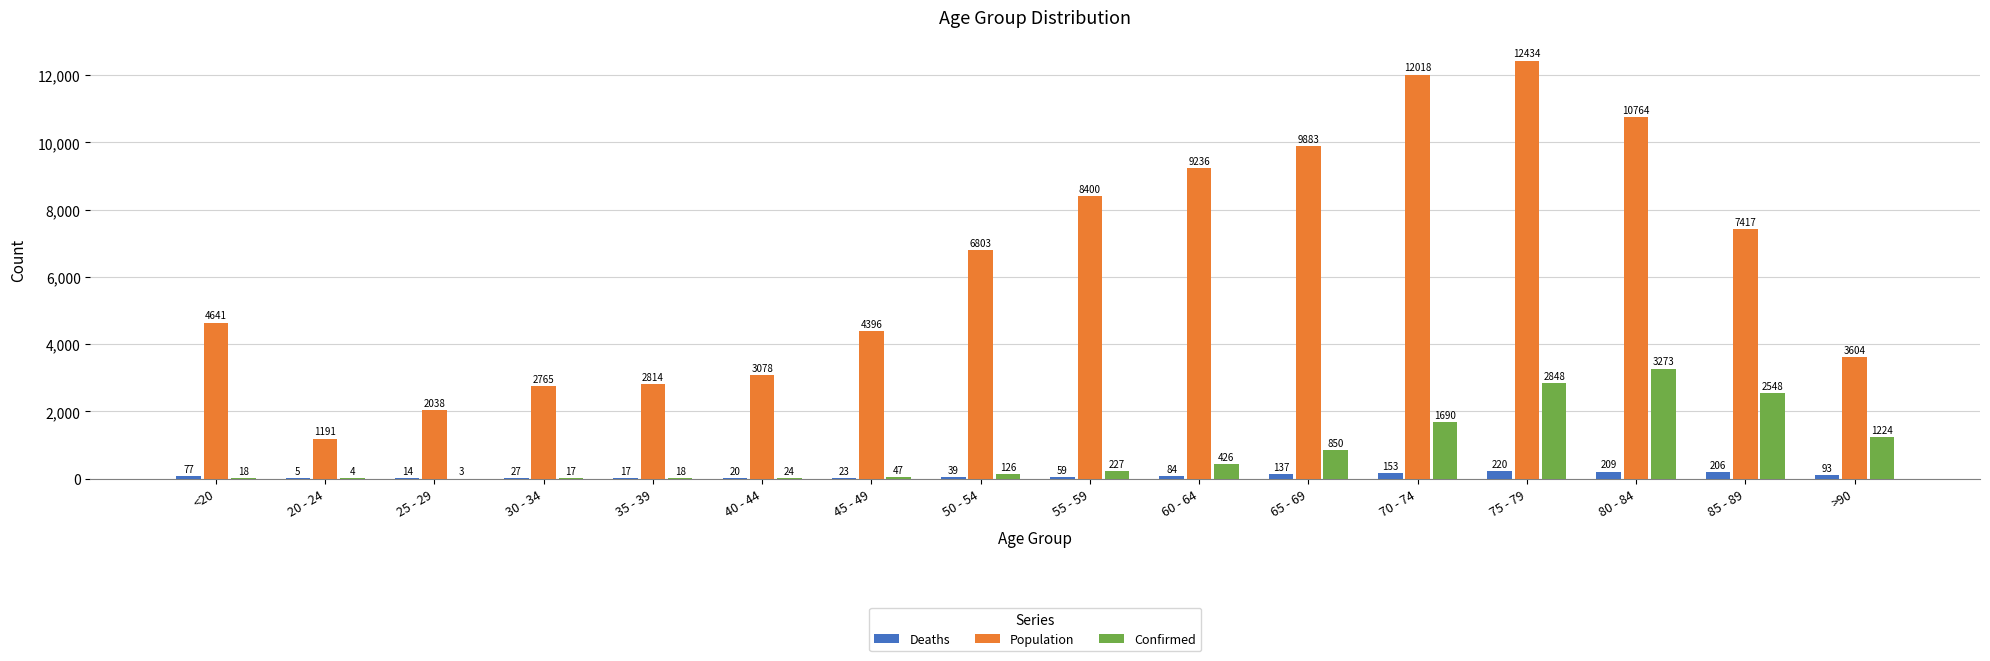

What is the sum of the Confirmed values at <20 and 20 - 24?

22